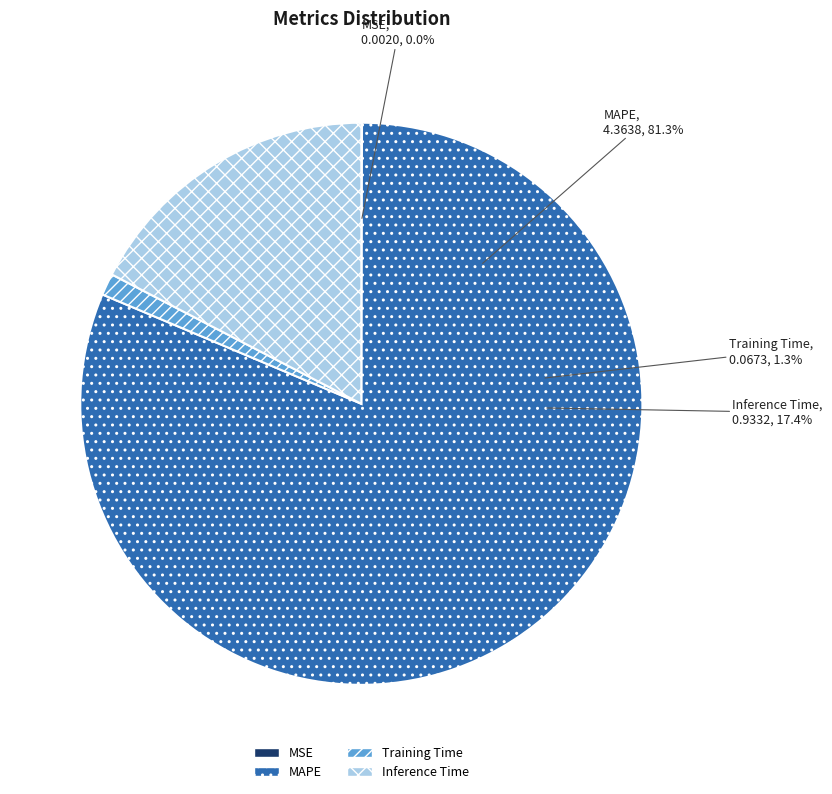

Between Inference Time and MAPE, which is larger?

MAPE